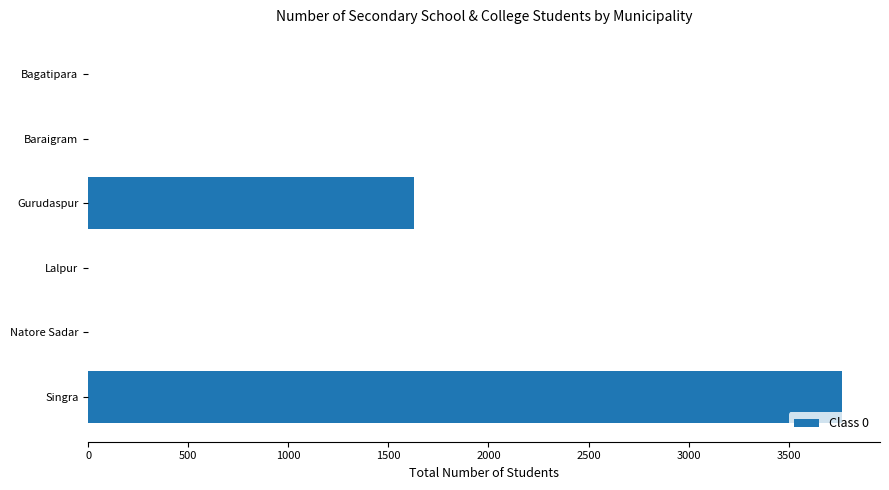

At which category does the chart reach its peak across all series?

Singra